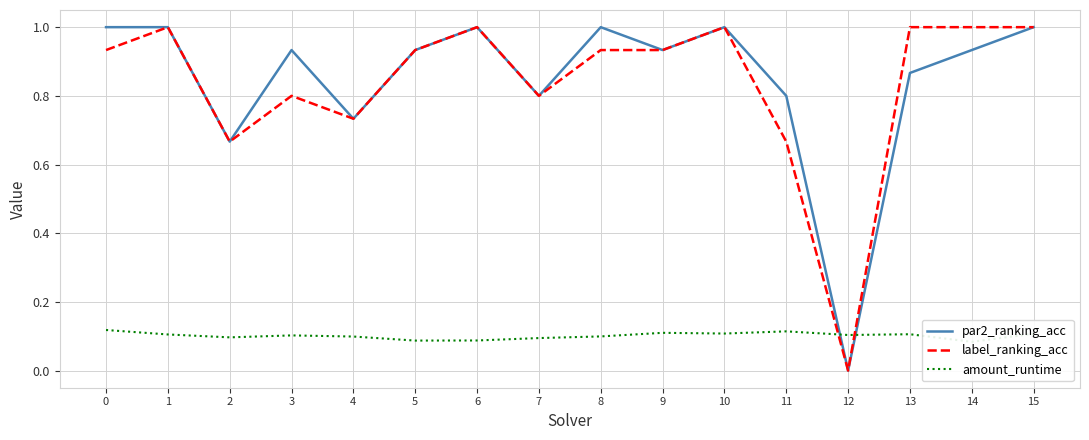

How many lines are shown in the chart?

3